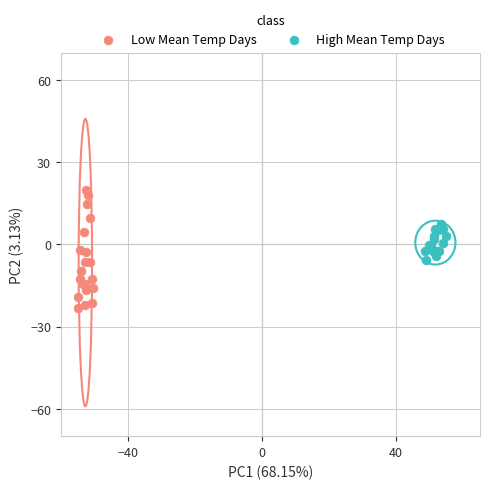

Which series contains the lowest Y value?

Low Mean Temp Days